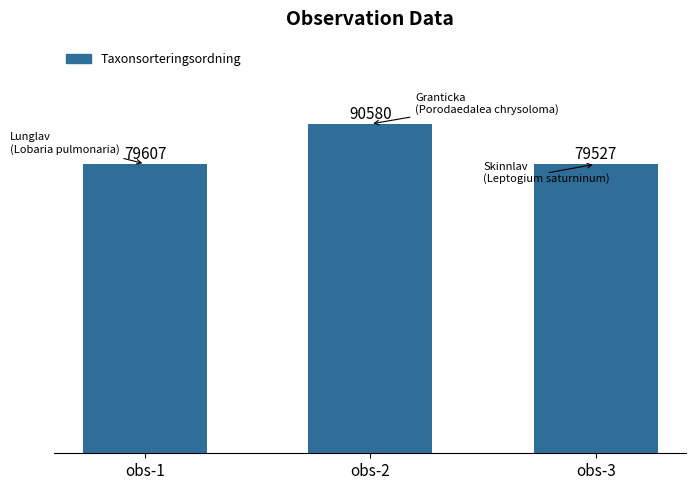

Is it true that the value at obs-1 is 79607?

True